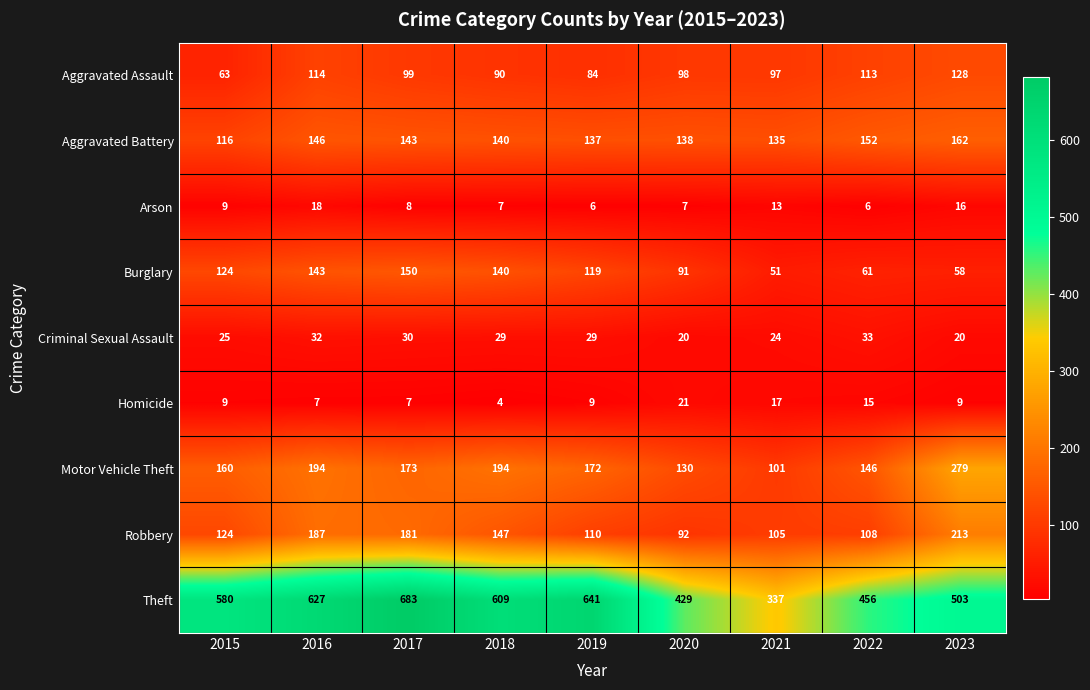

What is the spread (max minus min) of values at 2021?

324